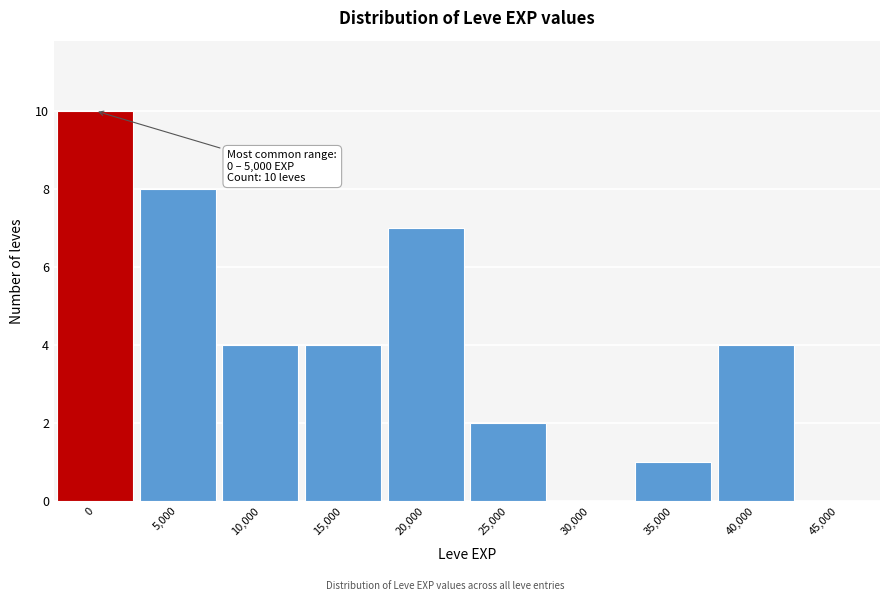

Reading left to right, what are all the values shown in this chart?

0=10	5,000=8	10,000=4	15,000=4	20,000=7	25,000=2	30,000=0	35,000=1	40,000=4	45,000=0